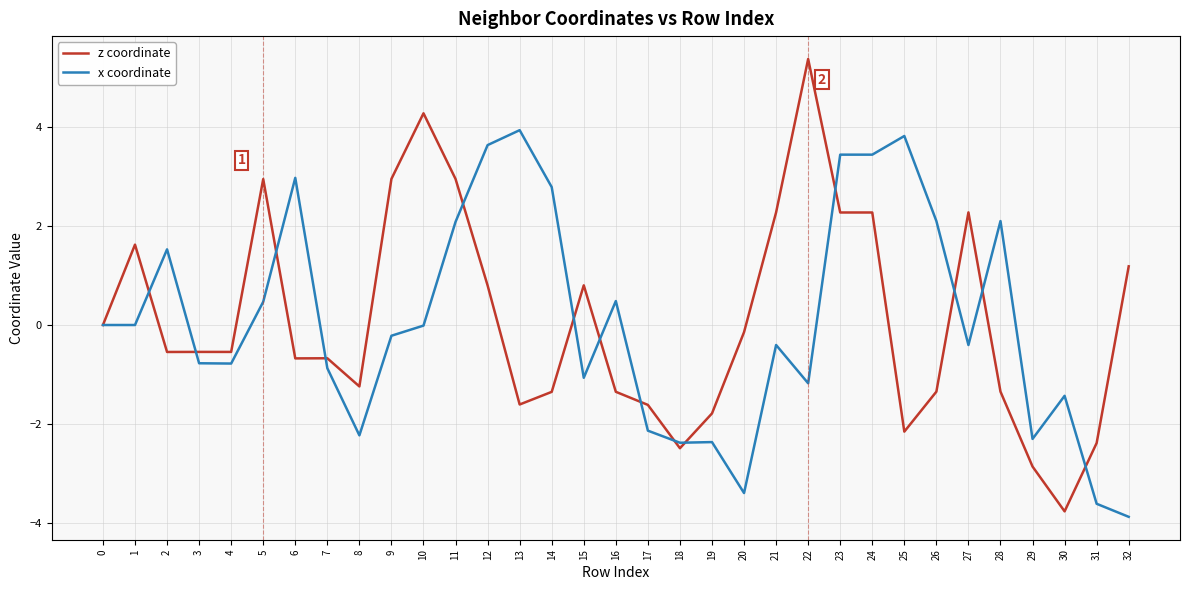

True or false: z coordinate and x coordinate intersect in this chart.

True